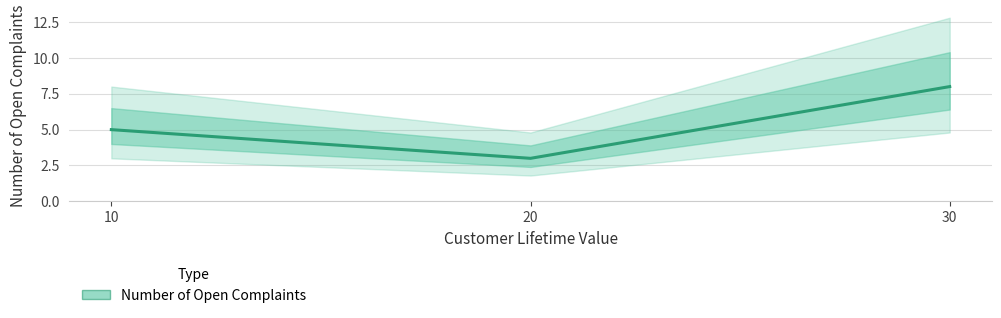

Is it true that the value at 10 is 7?

False